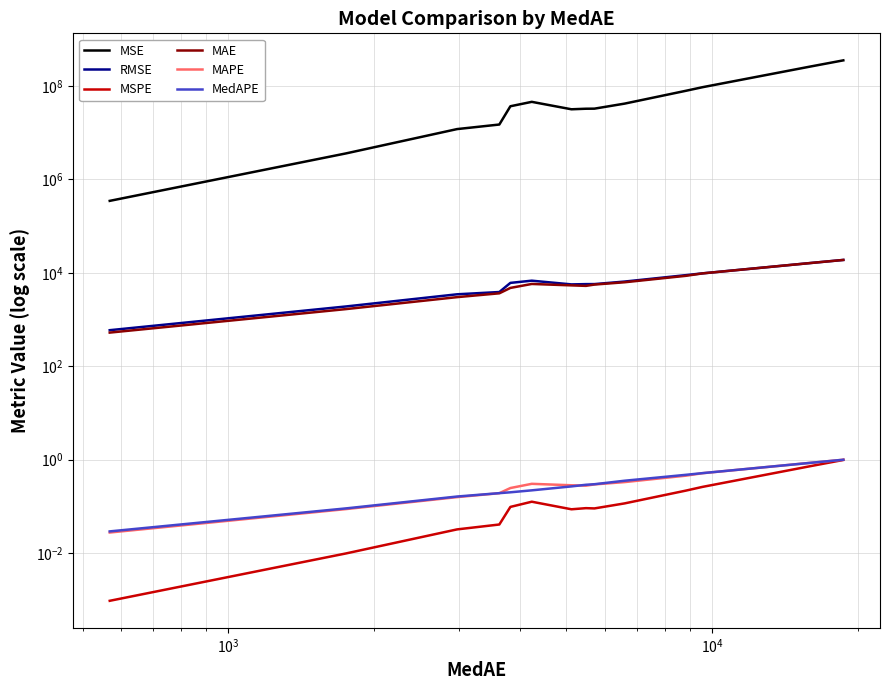

What is the difference between the maximum and second lowest values in the MedAPE series?

0.9